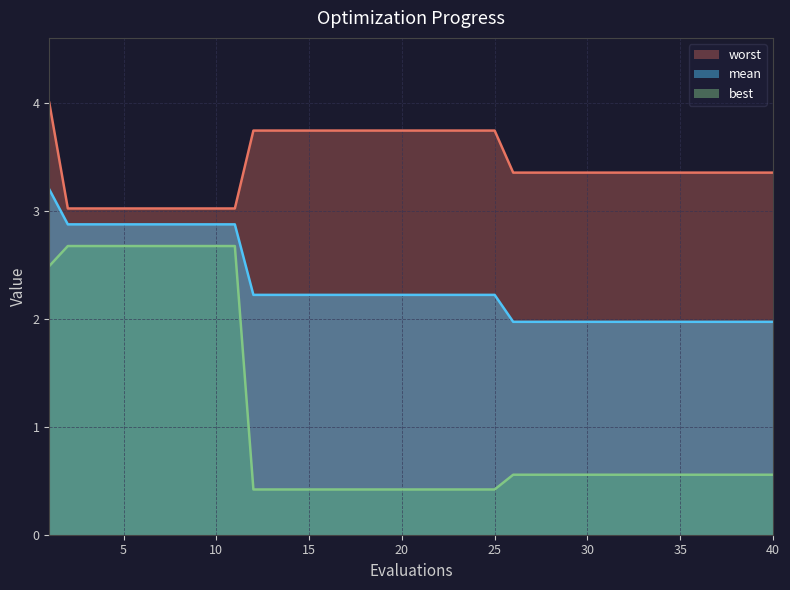

Which category has the highest value across all series?

1